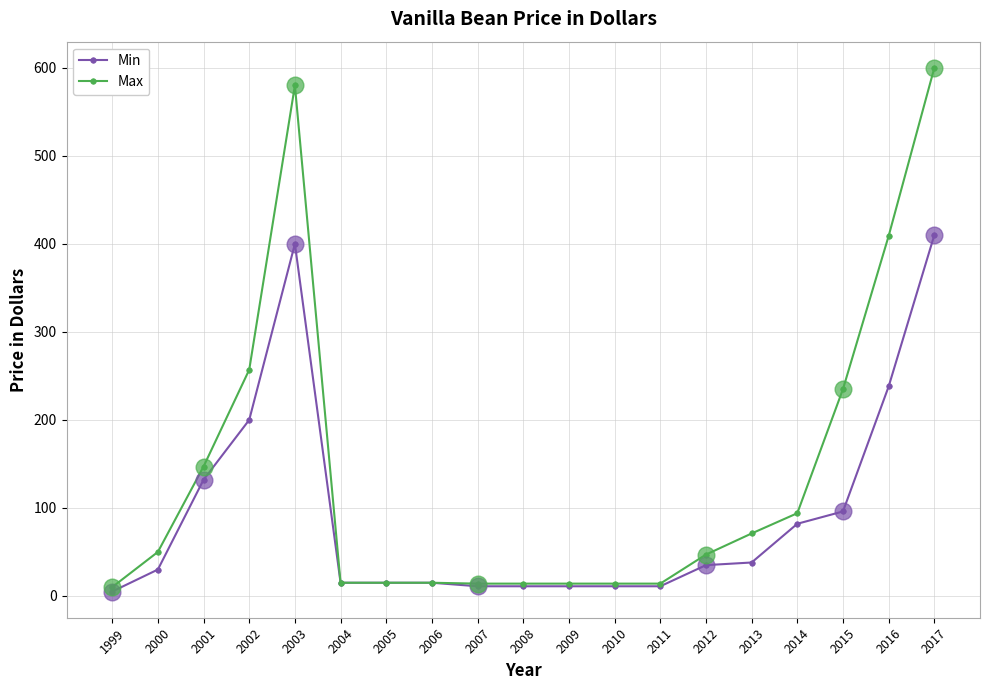

At which category is the sum across all series the highest?

2017